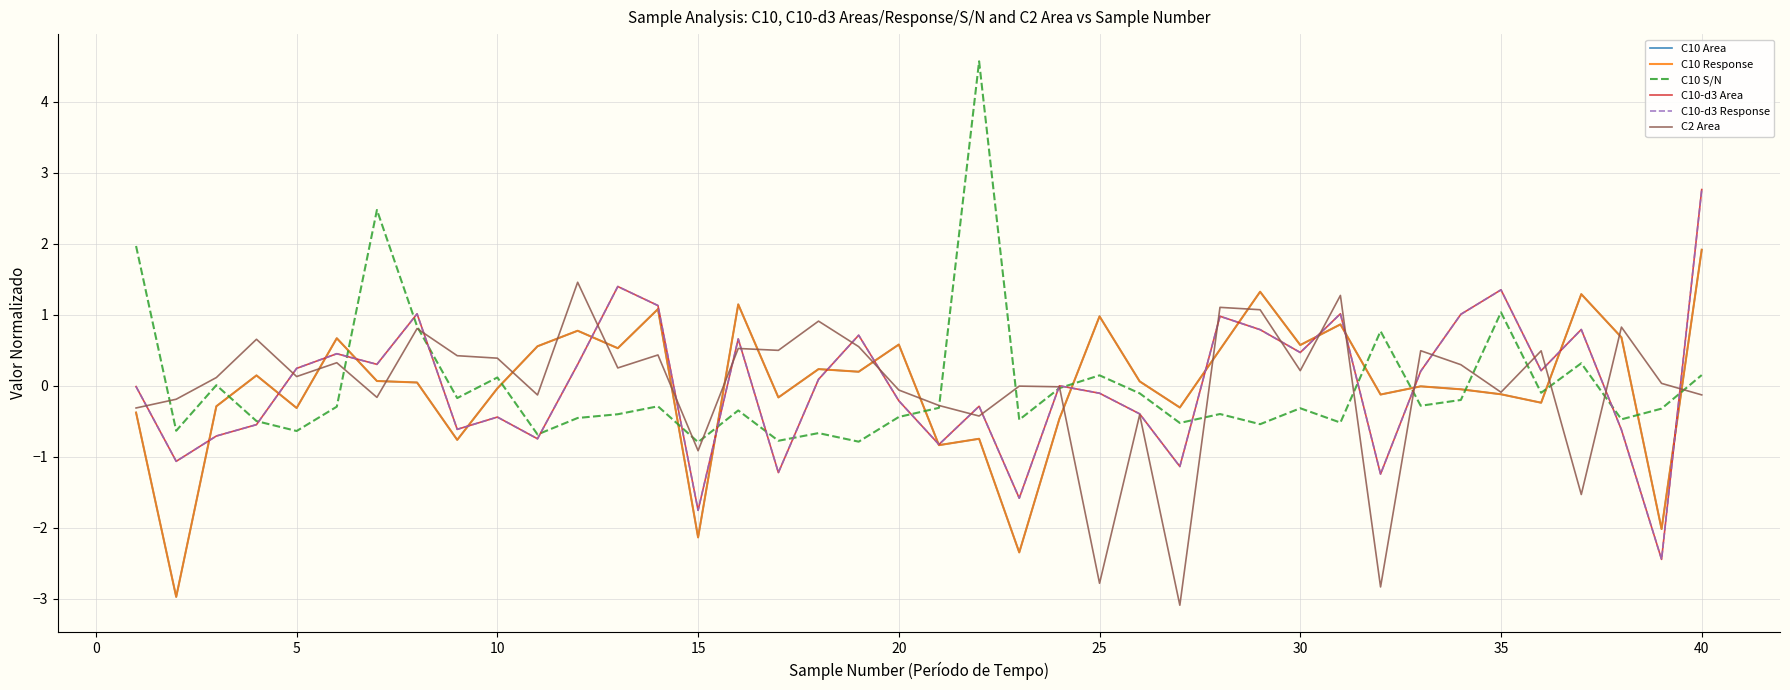

What is the difference between the second highest and minimum values in the C10-d3 Area series?

3.8